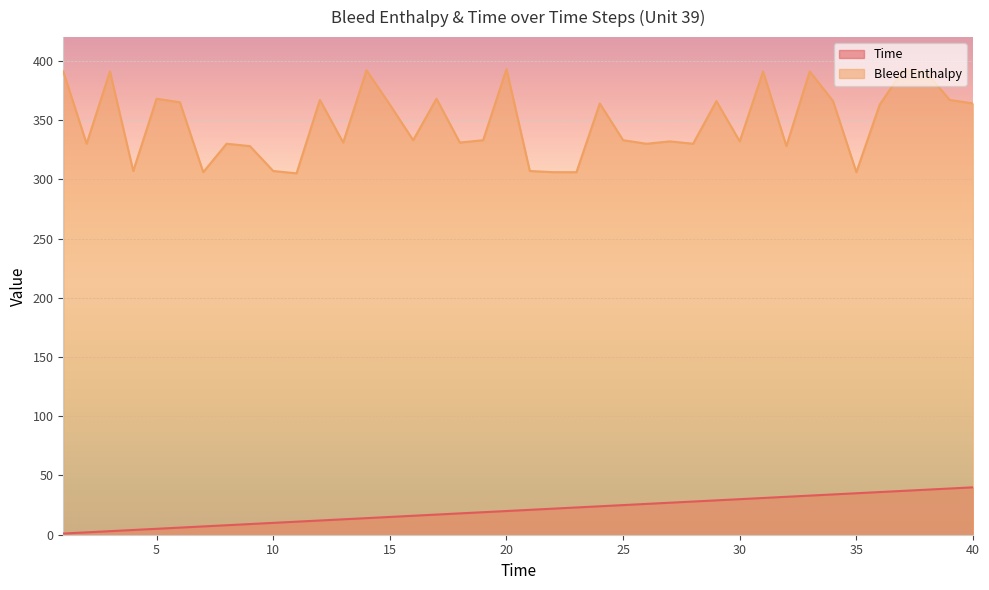

True or false: Bleed Enthalpy and Time intersect in this chart.

False